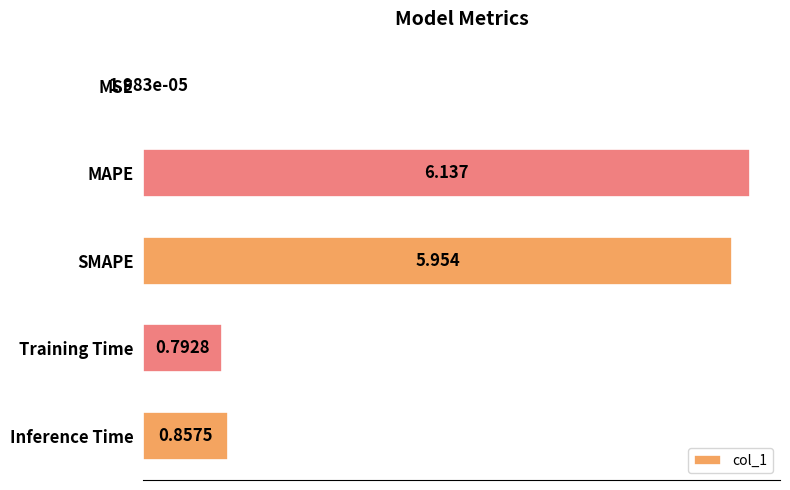

Which category has the highest value across all series?

MAPE